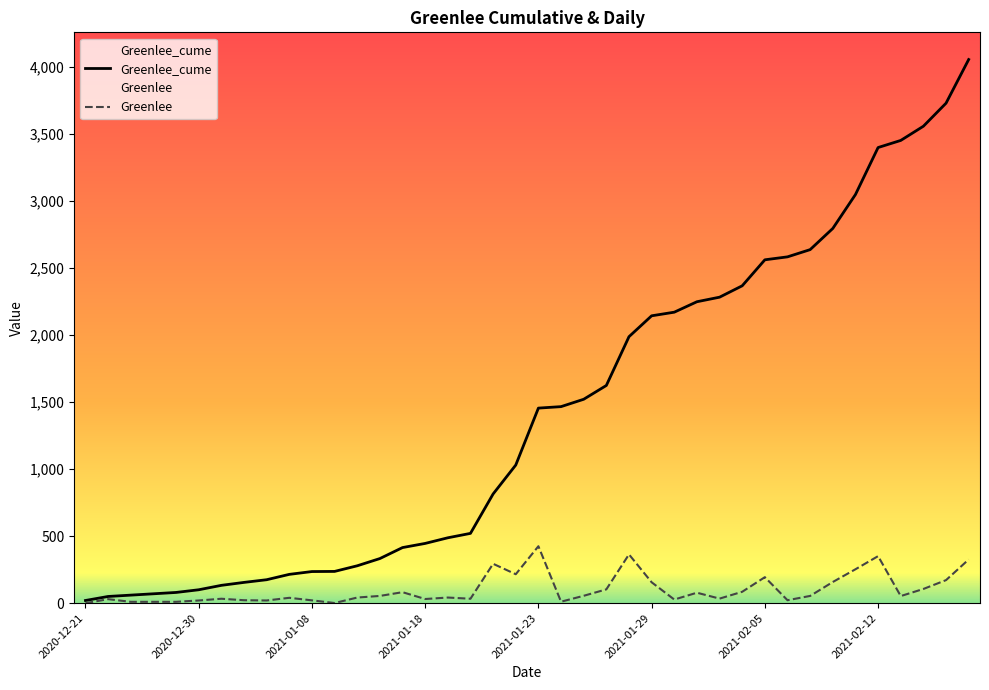

The value of Greenlee_cume at 17 is 521. True or false?

True